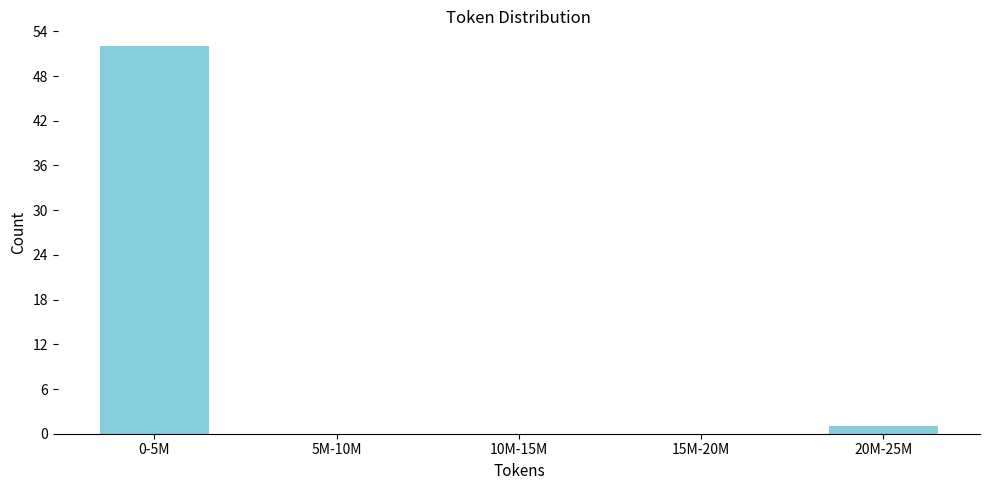

Reading left to right, list all the values displayed in this chart.

0-5M=52	5M-10M=0	10M-15M=0	15M-20M=0	20M-25M=1